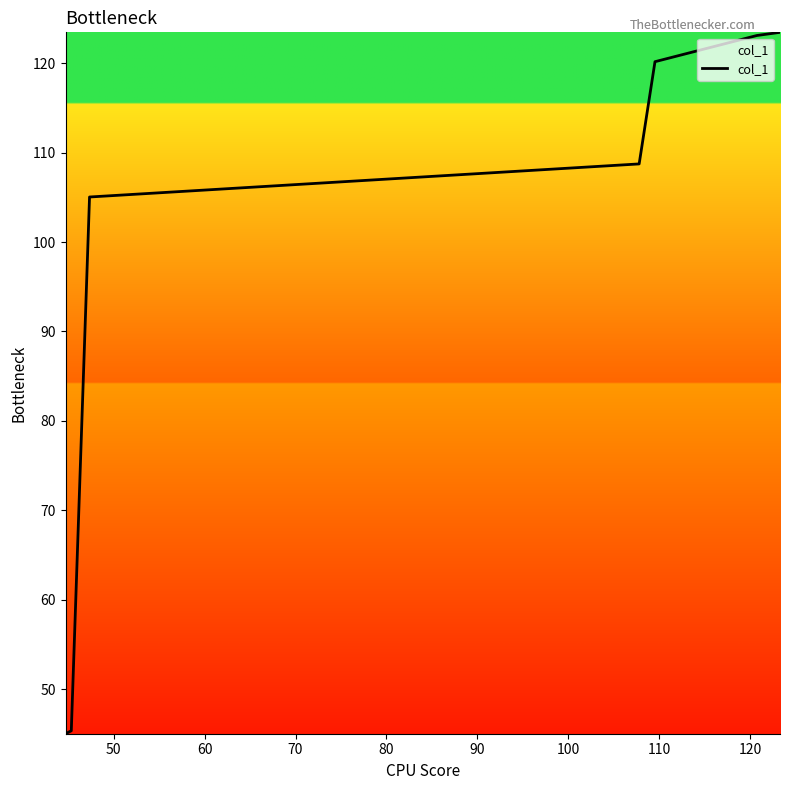

What is the greatest value displayed?

123.5